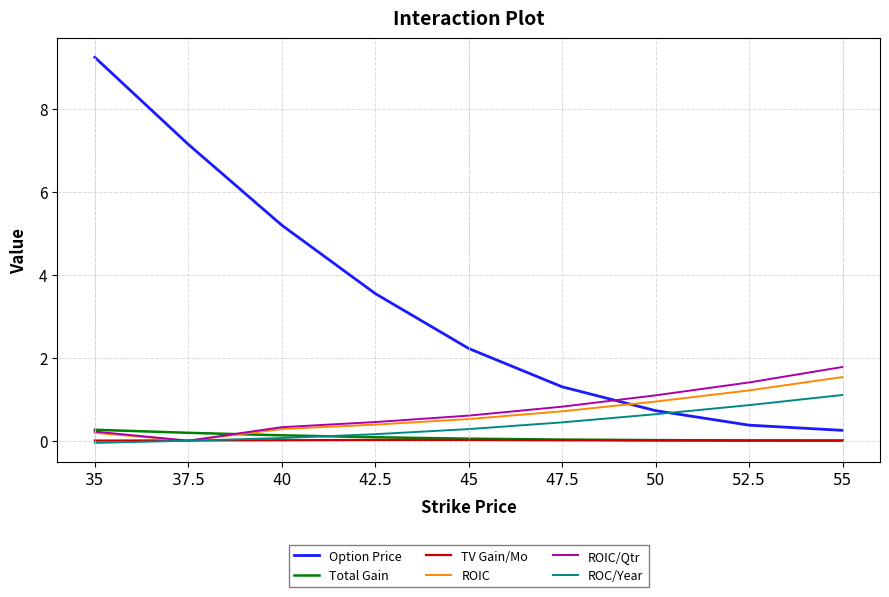

True or false: ROIC/Qtr and Option Price intersect in this chart.

True